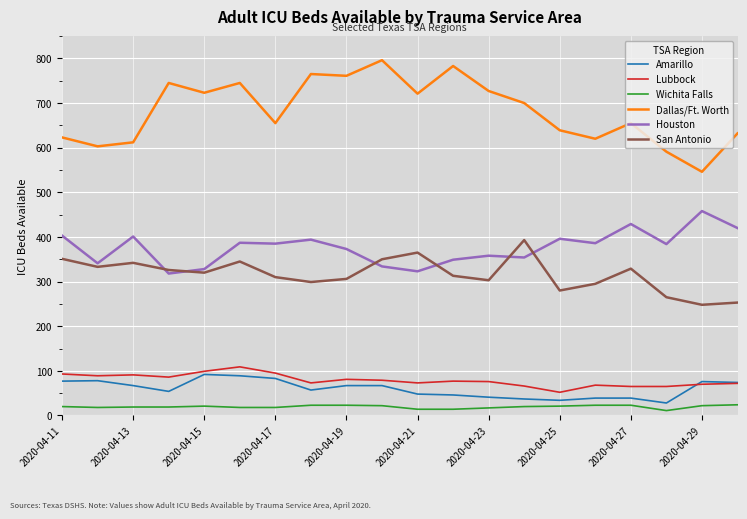

What is the greatest value displayed?

796